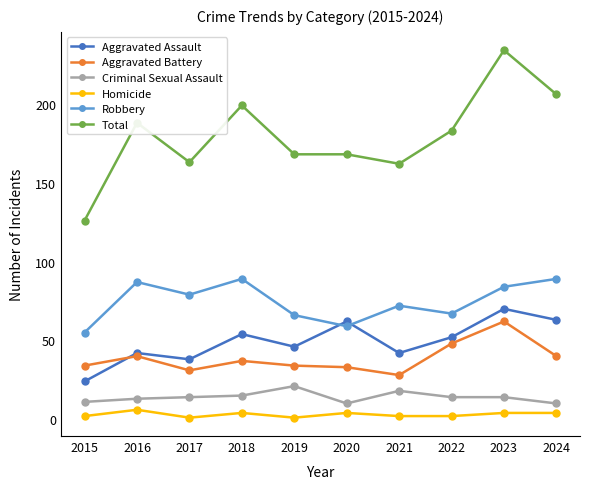

True or false: Total and Homicide intersect in this chart.

False